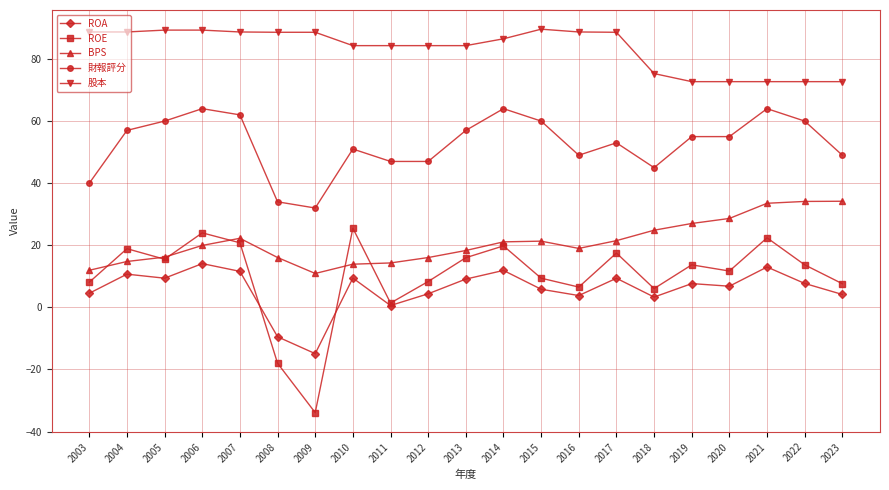

Does the chart display data point markers on the line(s)?

Yes